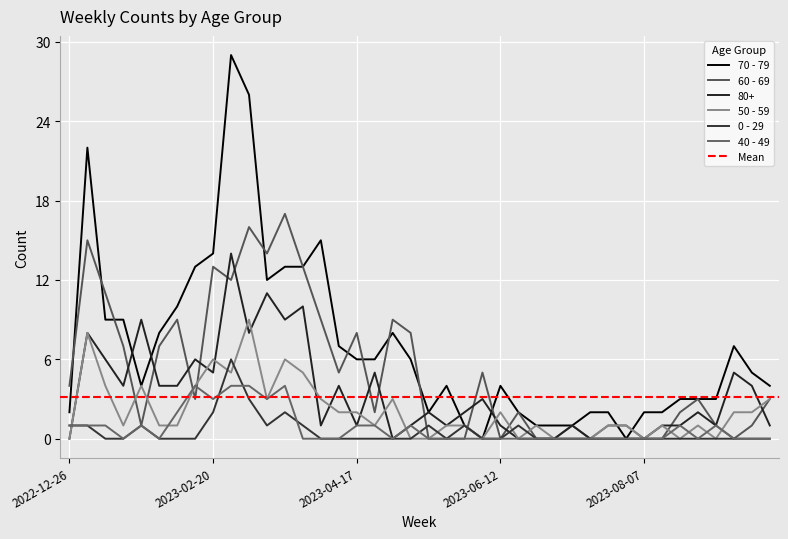

Where does the 80+ series first go above 2?

2023-01-02